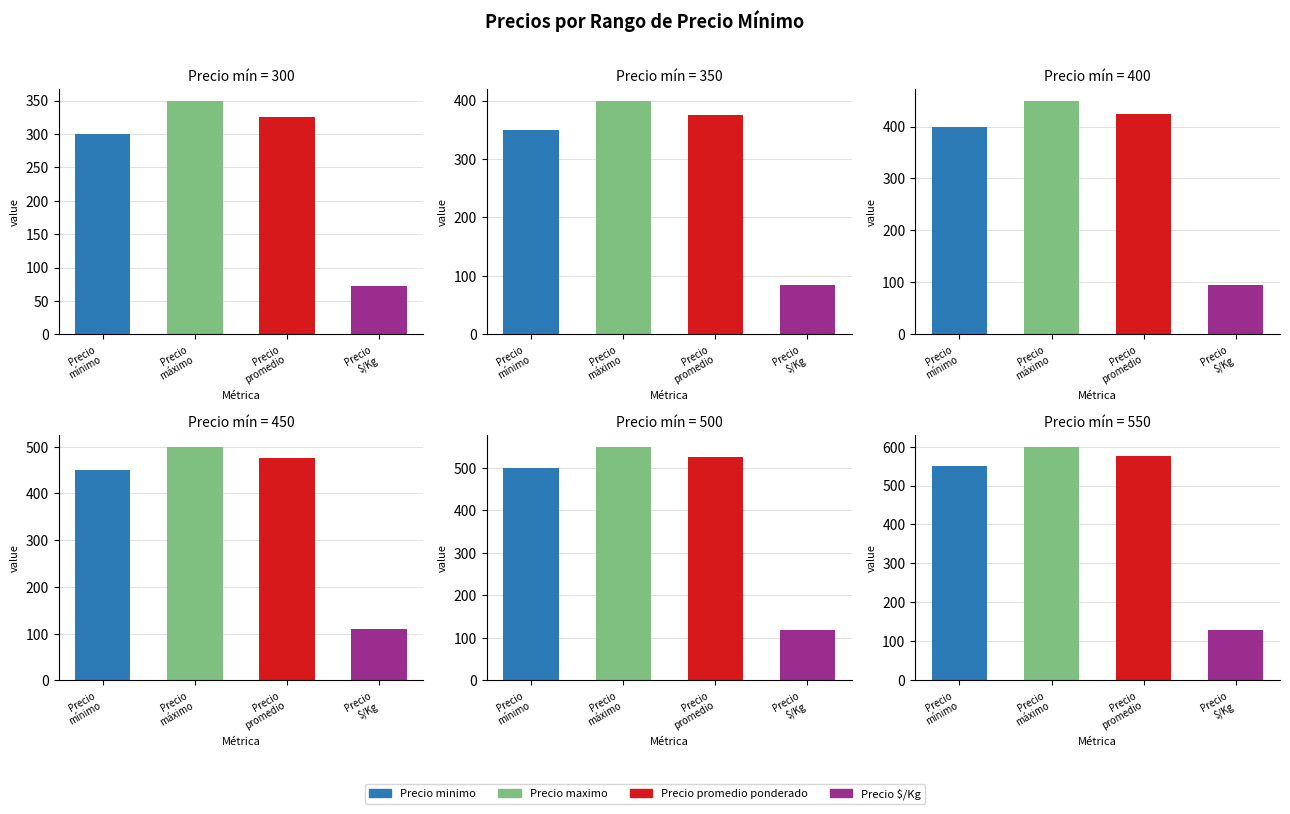

What is the total value across all series at 500?

1680